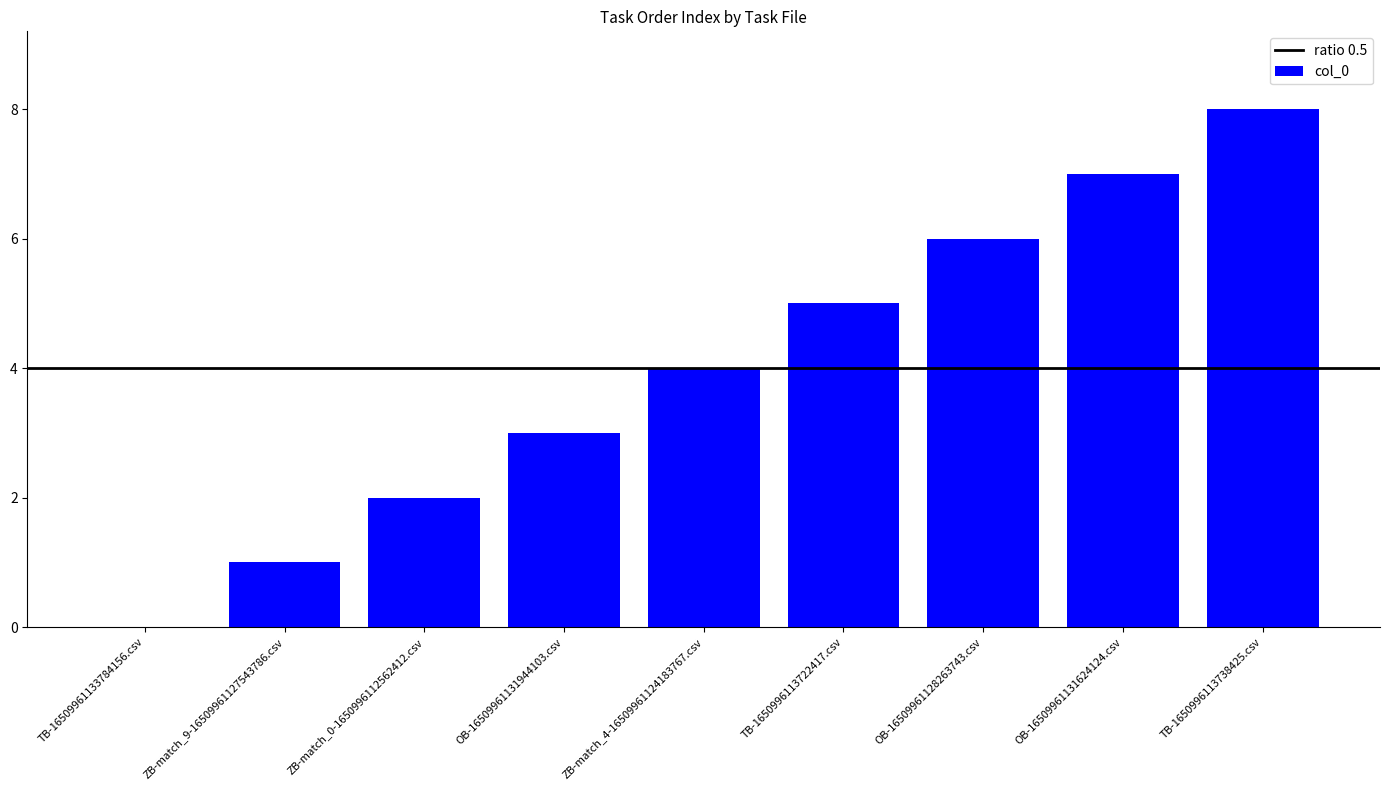

The value at ZB-match_9-16509961127543786.csv is 0. True or false?

False